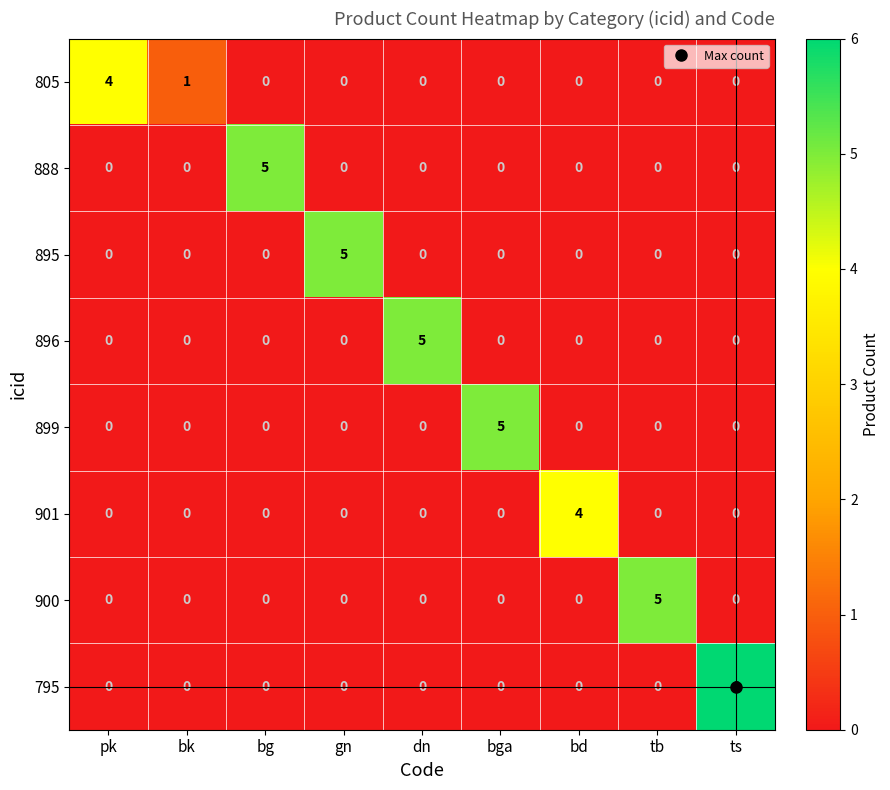

What is the approximate value of 900 at tb?

5